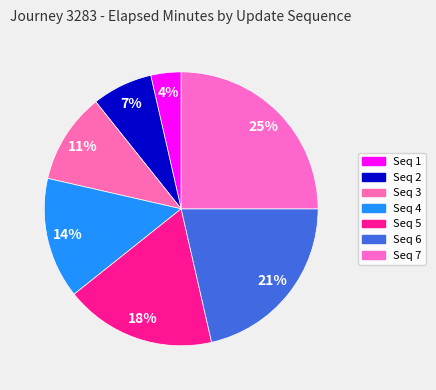

How many segments does this pie chart have?

7